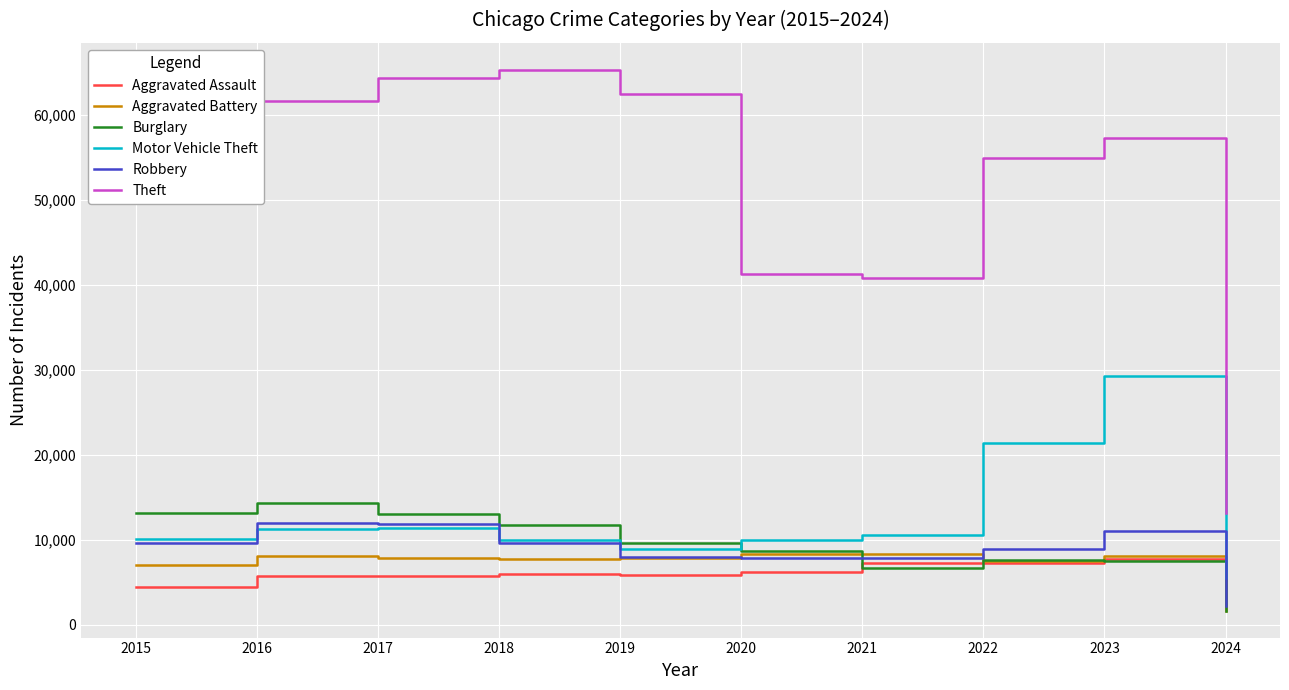

Which series has the largest total across all categories?

Theft